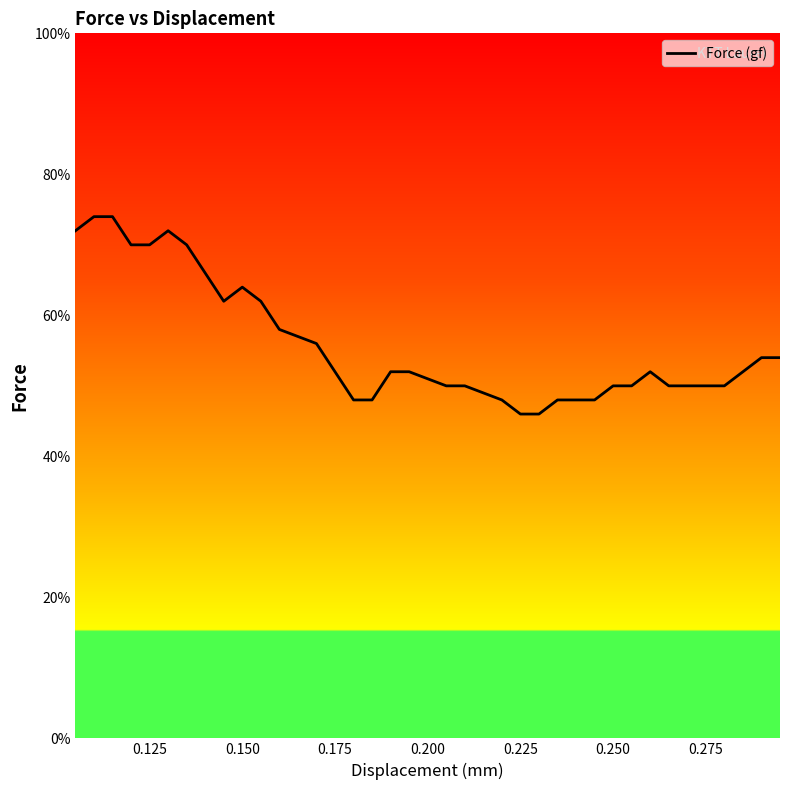

What is the difference between the maximum and minimum values?

28.0